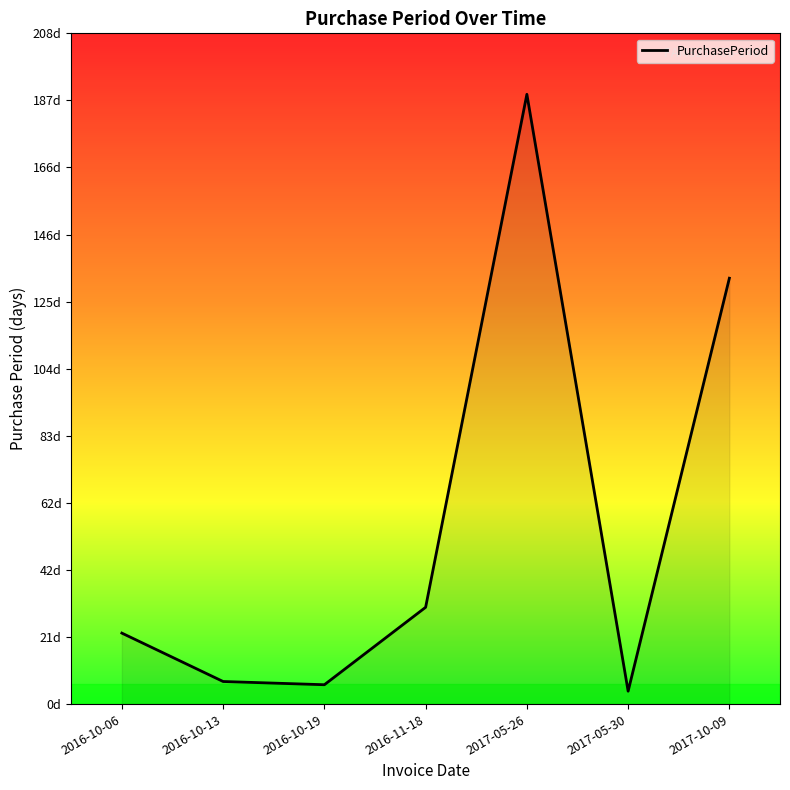

Does the chart display data point markers on the line(s)?

No